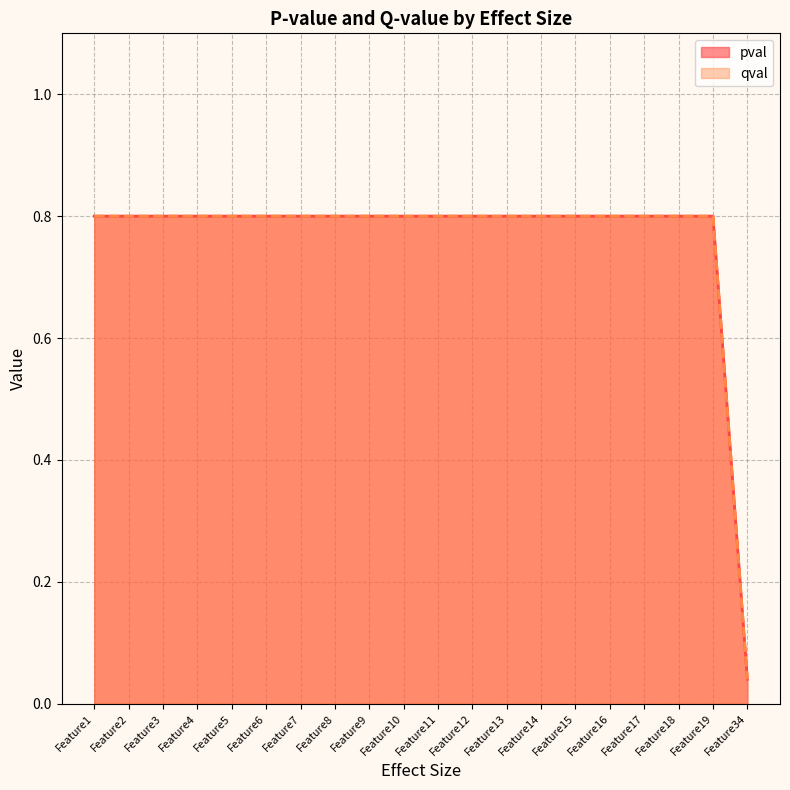

List the series in order of their peak value, highest first.

pval, qval